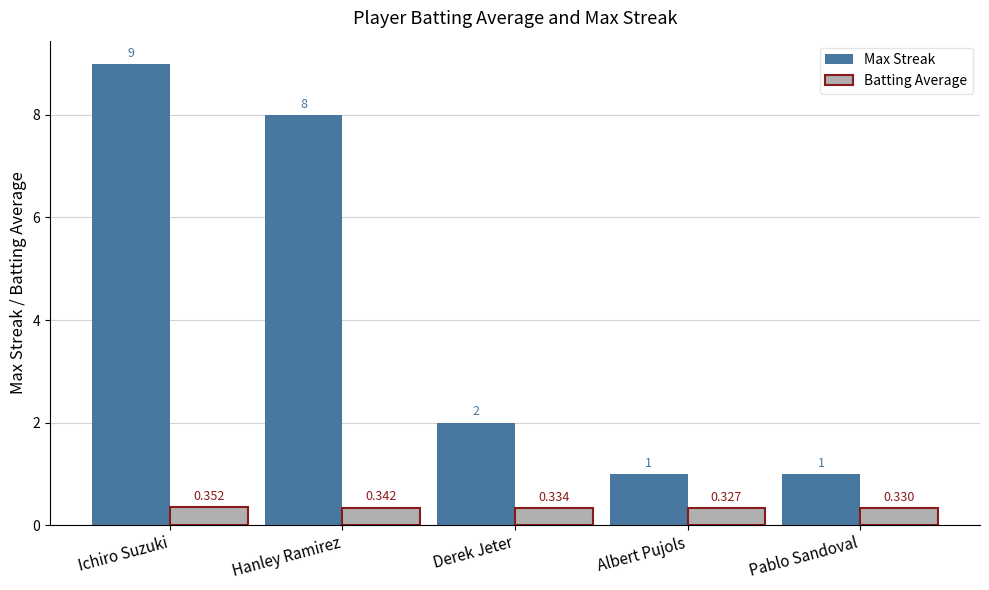

At Albert Pujols, list the series in order from smallest to largest.

Batting Average, Max Streak